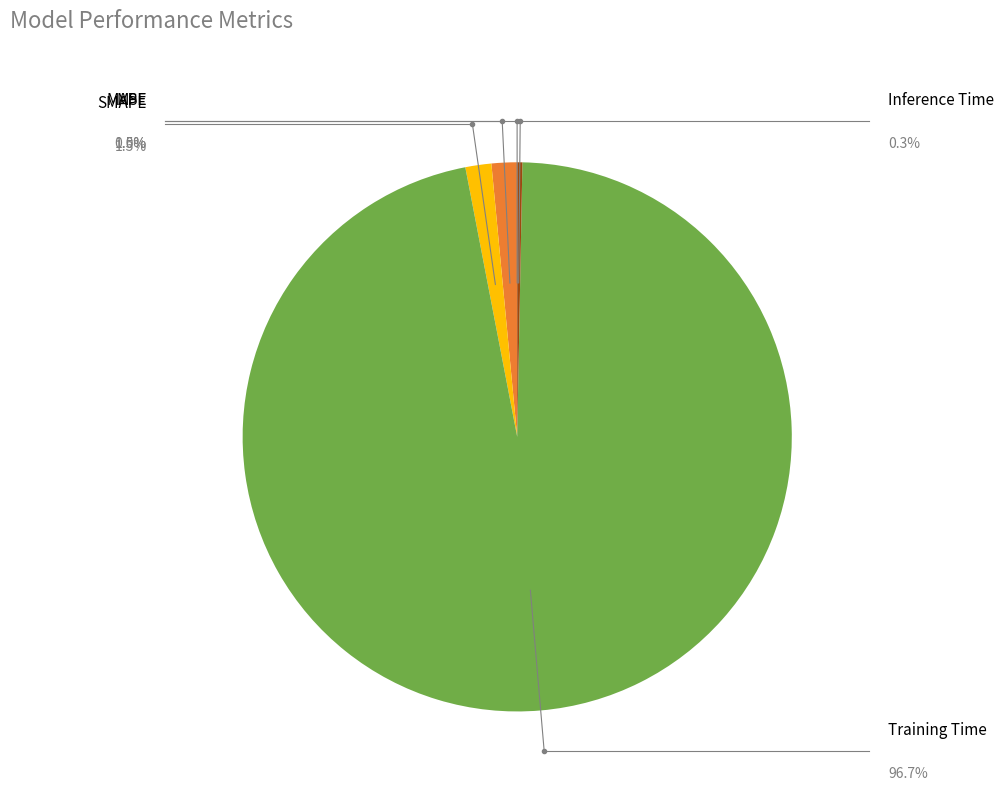

Does any single category account for the majority?

Yes